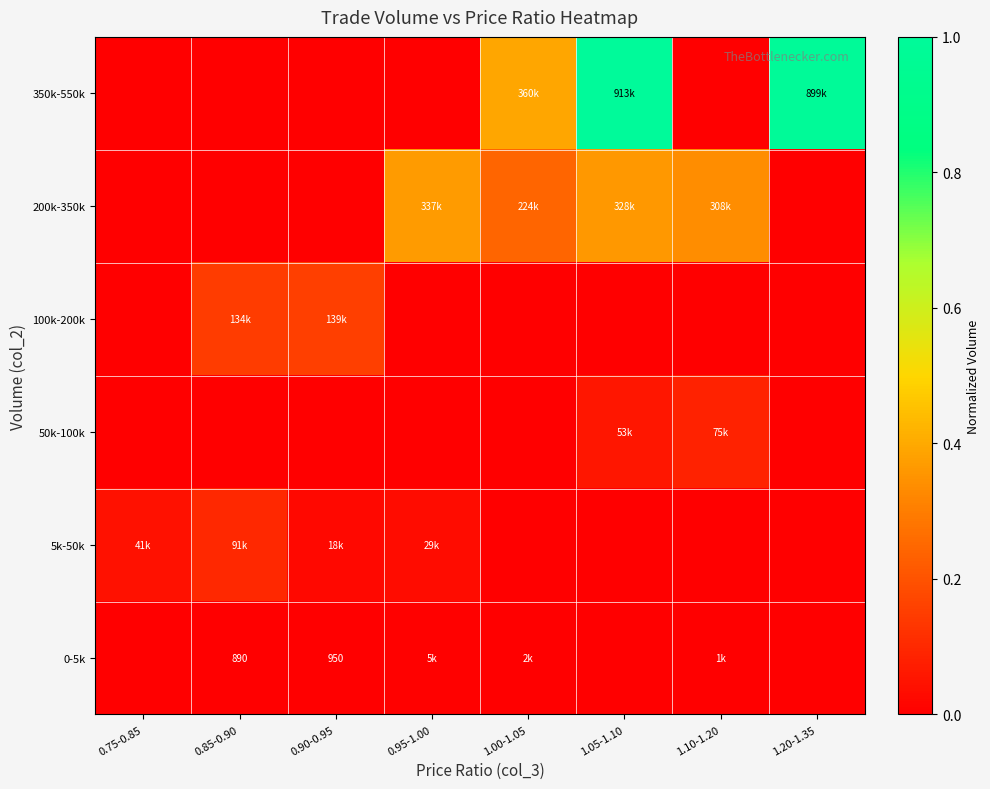

The value of 100k-200k at 0.85-0.90 is 0.1. True or false?

True